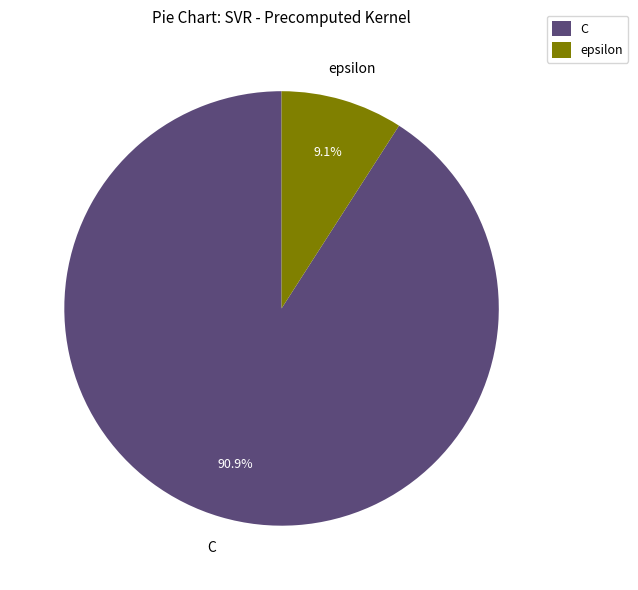

Do C and epsilon together represent more than half of the pie?

Yes